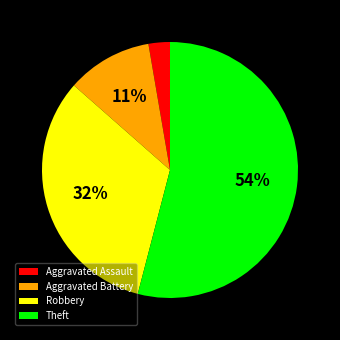

Combined, do Aggravated Assault and Theft account for over 50%?

Yes